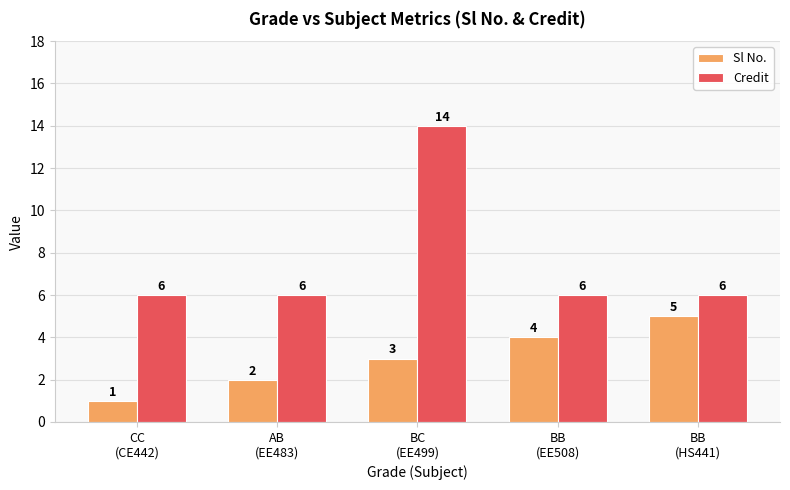

How many data points does each series have?

5